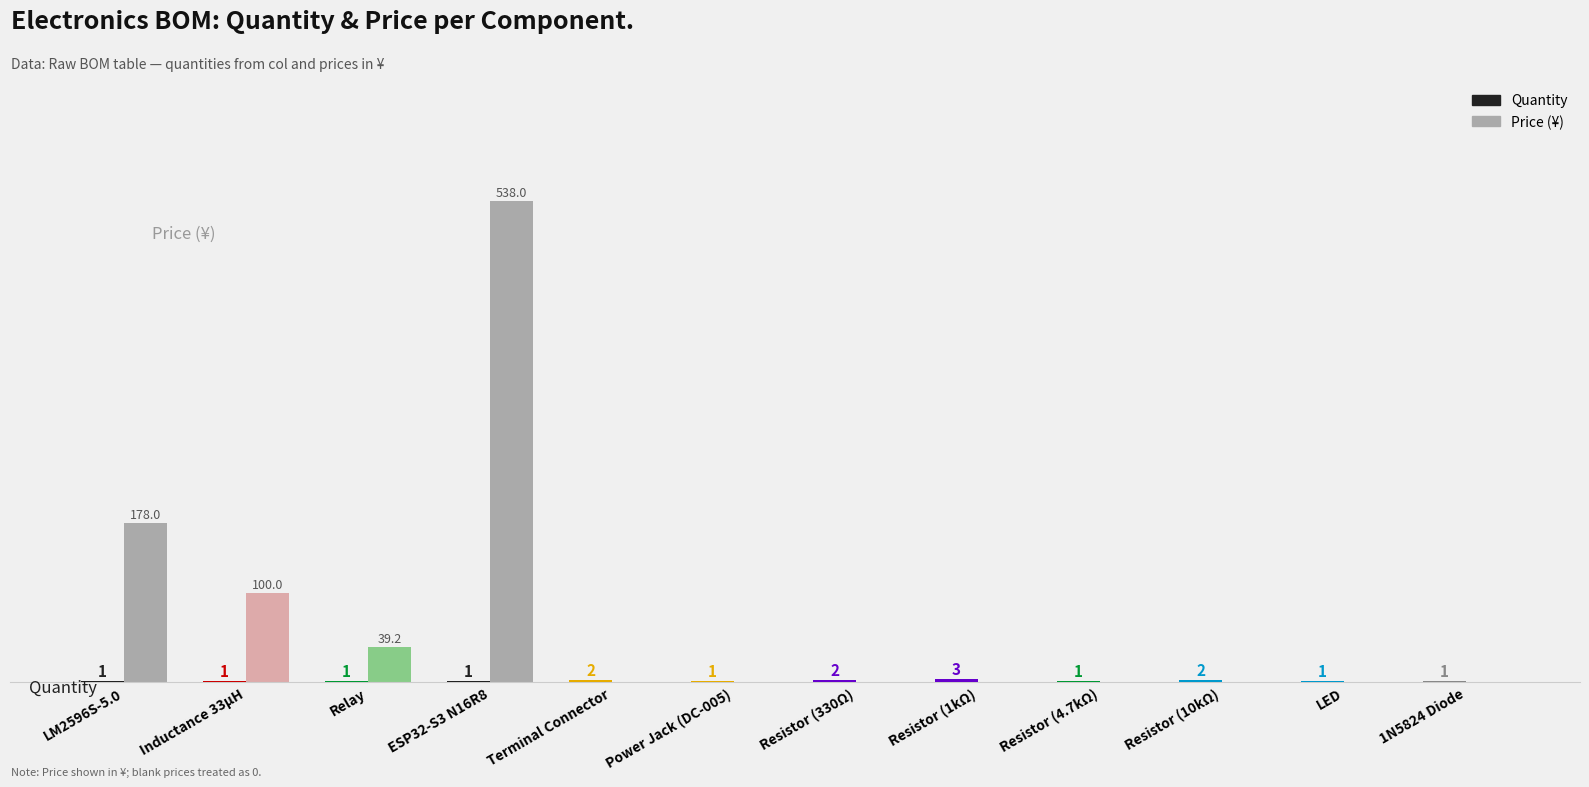

Does the chart contain stacked bars?

No